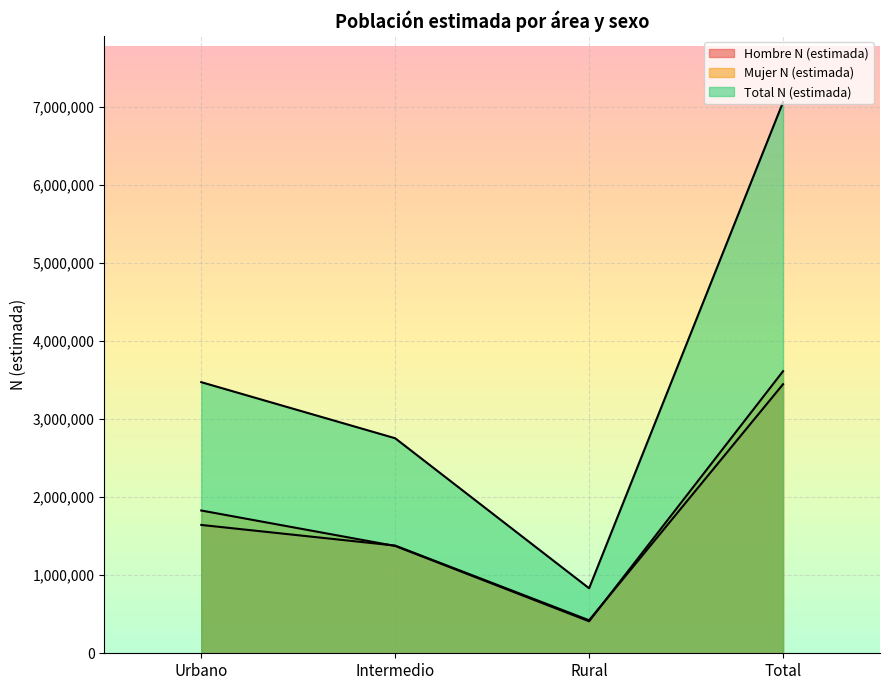

True or false: Total N (estimada) has a value of 2754009 at Intermedio.

True